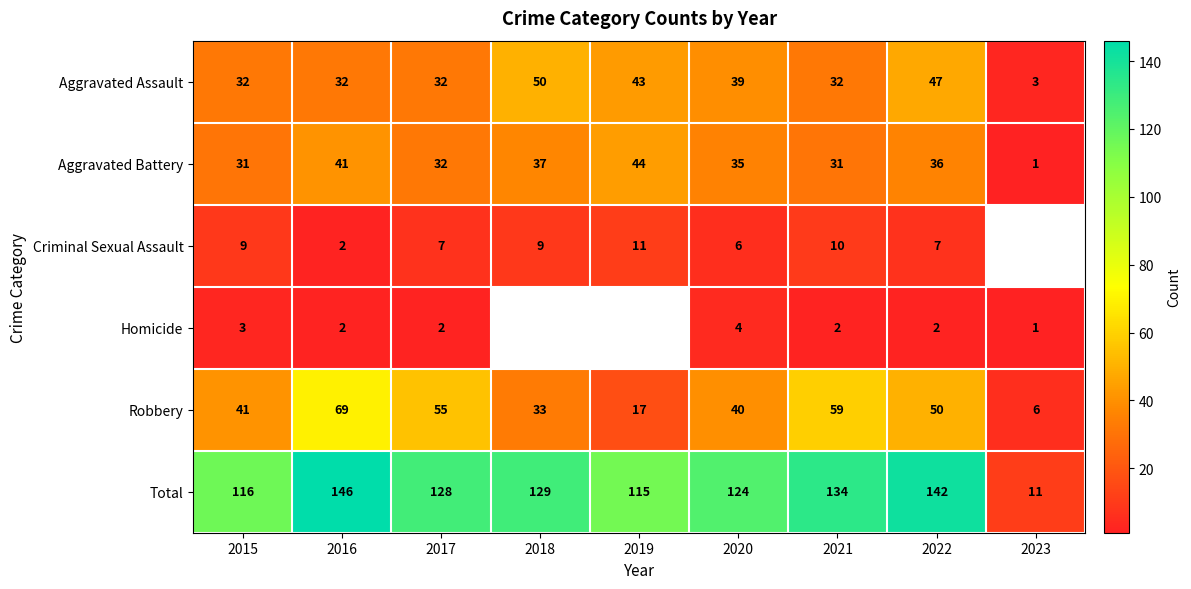

What is the minimum value for Aggravated Assault?

3